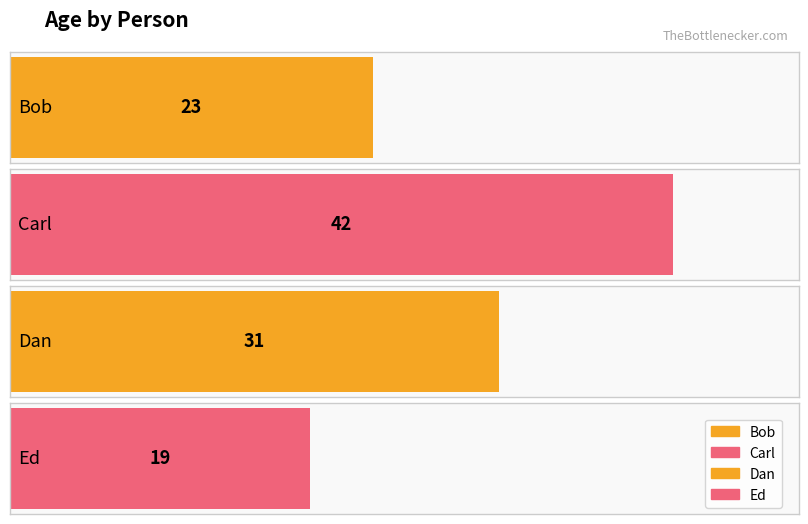

Rank the categories by value from lowest to highest.

Ed, Bob, Dan, Carl